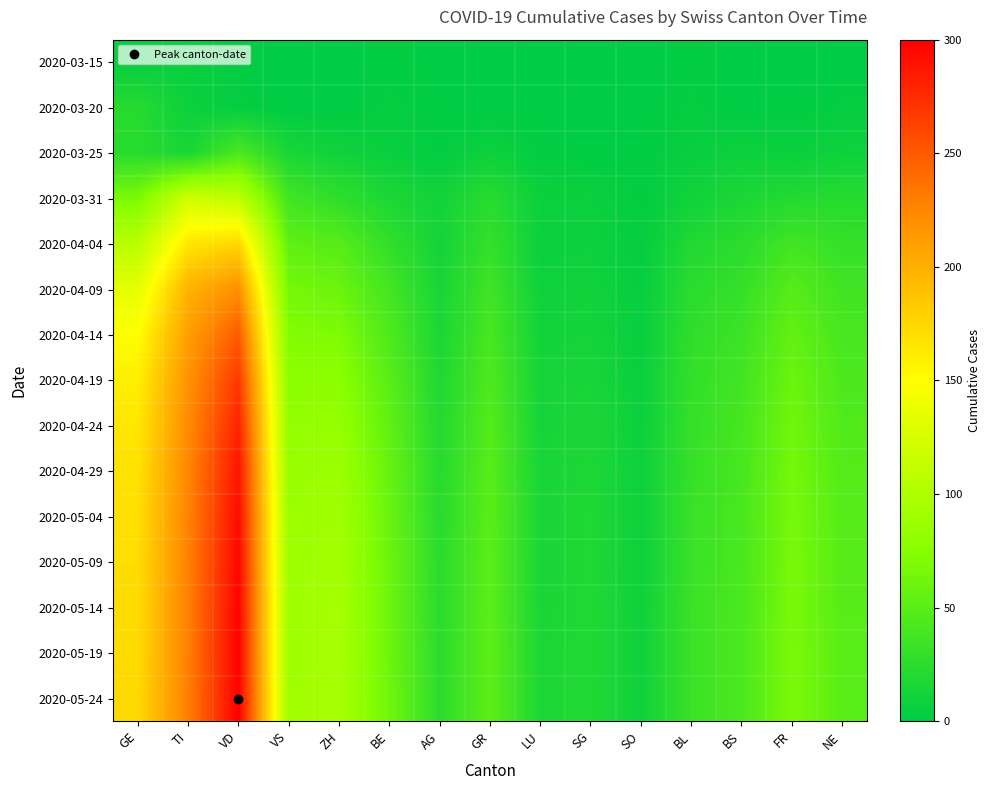

Reading left to right, extract all data points from this chart.

2020-03-15: GE=4	TI=6	VD=2	VS=0	ZH=0	BE=2	AG=0	GR=0	LU=0	SG=0	SO=0	BL=2	BS=0	FR=0	NE=0
2020-03-20: GE=22	TI=7	VD=3	VS=0	ZH=0	BE=3	AG=1	GR=0	LU=0	SG=0	SO=0	BL=3	BS=0	FR=1	NE=3
2020-03-25: GE=23	TI=15	VD=42	VS=15	ZH=10	BE=6	AG=2	GR=8	LU=2	SG=1	SO=1	BL=5	BS=8	FR=6	NE=9
2020-03-31: GE=68	TI=120	VD=110	VS=37	ZH=27	BE=16	AG=11	GR=23	LU=7	SG=7	SO=2	BL=10	BS=16	FR=20	NE=22
2020-04-04: GE=106	TI=165	VD=175	VS=53	ZH=48	BE=28	AG=12	GR=30	LU=7	SG=8	SO=3	BL=19	BS=24	FR=37	NE=30
2020-04-09: GE=134	TI=198	VD=220	VS=65	ZH=60	BE=38	AG=14	GR=36	LU=9	SG=10	SO=4	BL=24	BS=30	FR=48	NE=36
2020-04-14: GE=150	TI=210	VD=250	VS=72	ZH=70	BE=44	AG=16	GR=40	LU=11	SG=12	SO=5	BL=27	BS=34	FR=55	NE=40
2020-04-19: GE=160	TI=218	VD=268	VS=78	ZH=78	BE=50	AG=18	GR=44	LU=12	SG=14	SO=6	BL=29	BS=37	FR=60	NE=43
2020-04-24: GE=165	TI=222	VD=280	VS=82	ZH=84	BE=54	AG=20	GR=47	LU=13	SG=16	SO=7	BL=30	BS=39	FR=63	NE=45
2020-04-29: GE=168	TI=225	VD=288	VS=85	ZH=88	BE=57	AG=22	GR=49	LU=14	SG=17	SO=8	BL=31	BS=40	FR=65	NE=47
2020-05-04: GE=170	TI=227	VD=293	VS=87	ZH=91	BE=59	AG=23	GR=50	LU=15	SG=18	SO=8	BL=32	BS=41	FR=66	NE=48
2020-05-09: GE=171	TI=228	VD=296	VS=88	ZH=93	BE=60	AG=24	GR=51	LU=15	SG=18	SO=8	BL=32	BS=41	FR=67	NE=49
2020-05-14: GE=172	TI=229	VD=298	VS=89	ZH=94	BE=61	AG=24	GR=51	LU=15	SG=19	SO=9	BL=33	BS=42	FR=67	NE=49
2020-05-19: GE=172	TI=229	VD=299	VS=89	ZH=95	BE=61	AG=25	GR=52	LU=16	SG=19	SO=9	BL=33	BS=42	FR=68	NE=50
2020-05-24: GE=173	TI=230	VD=300	VS=90	ZH=96	BE=62	AG=25	GR=52	LU=16	SG=19	SO=9	BL=33	BS=42	FR=68	NE=50